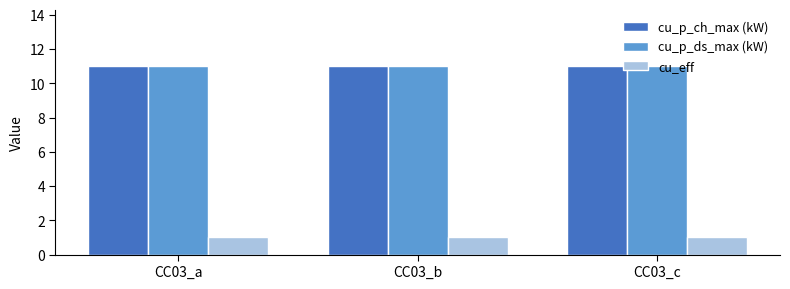

What is the total value across all series at CC03_a?

23